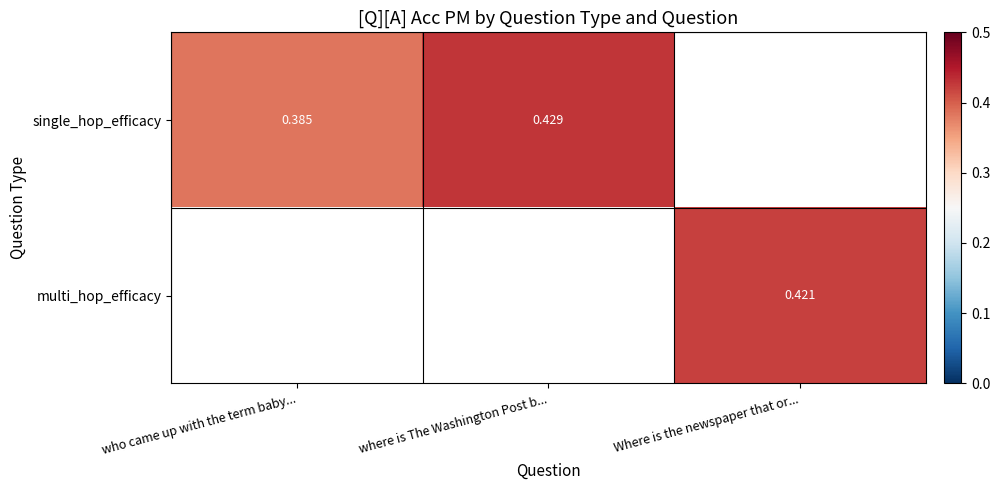

The single_hop_efficacy series shows 0.4 at where is The Washington Post b.... True or false?

True